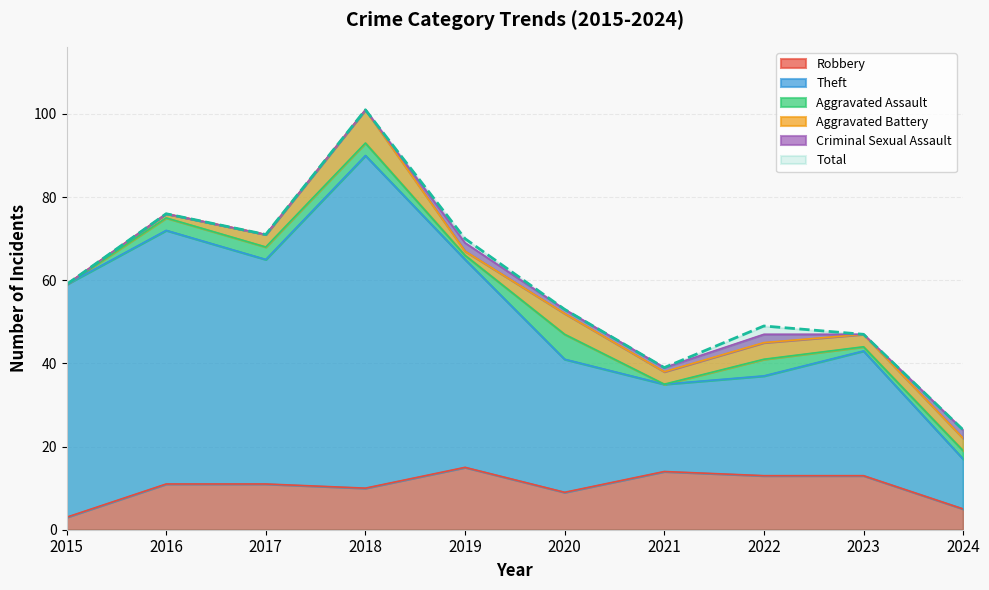

What is the minimum value for Total?

24